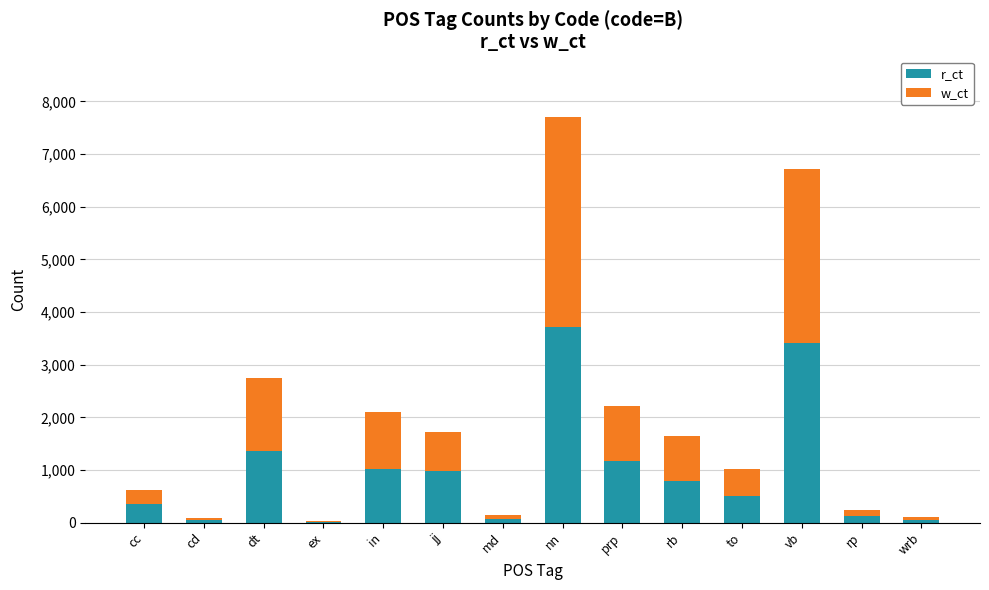

Are the bars grouped side by side (vs. stacked)?

No